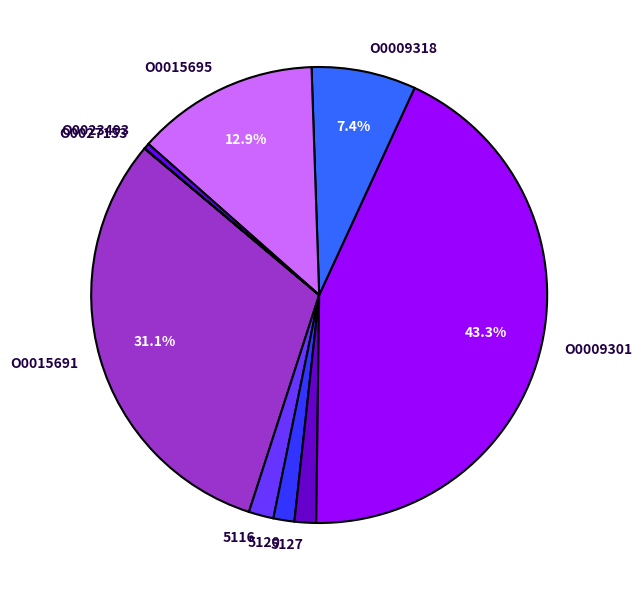

Which category has the biggest portion of the pie?

O0009301